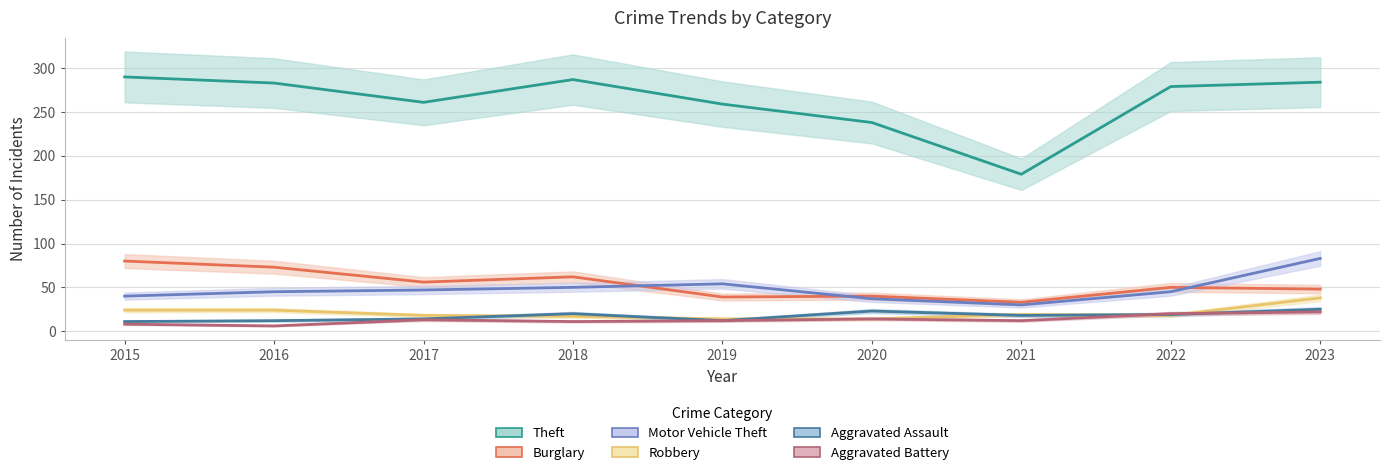

Where is Motor Vehicle Theft nearest to the value 56?

2019